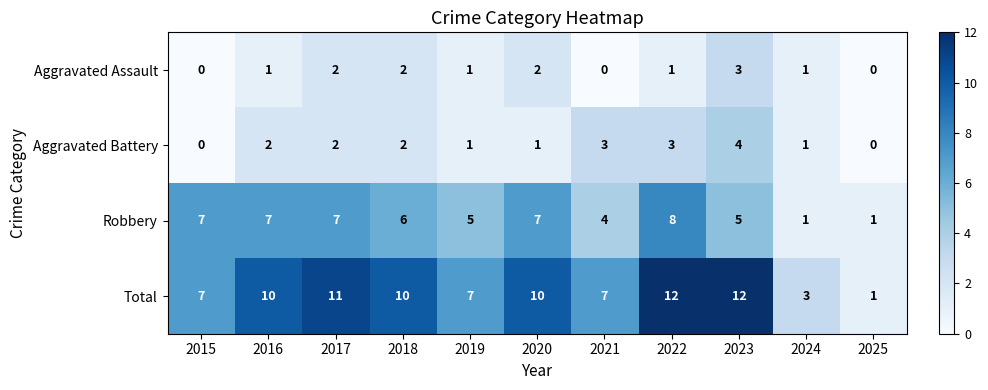

Is it true that Total equals 2 at 2019?

False